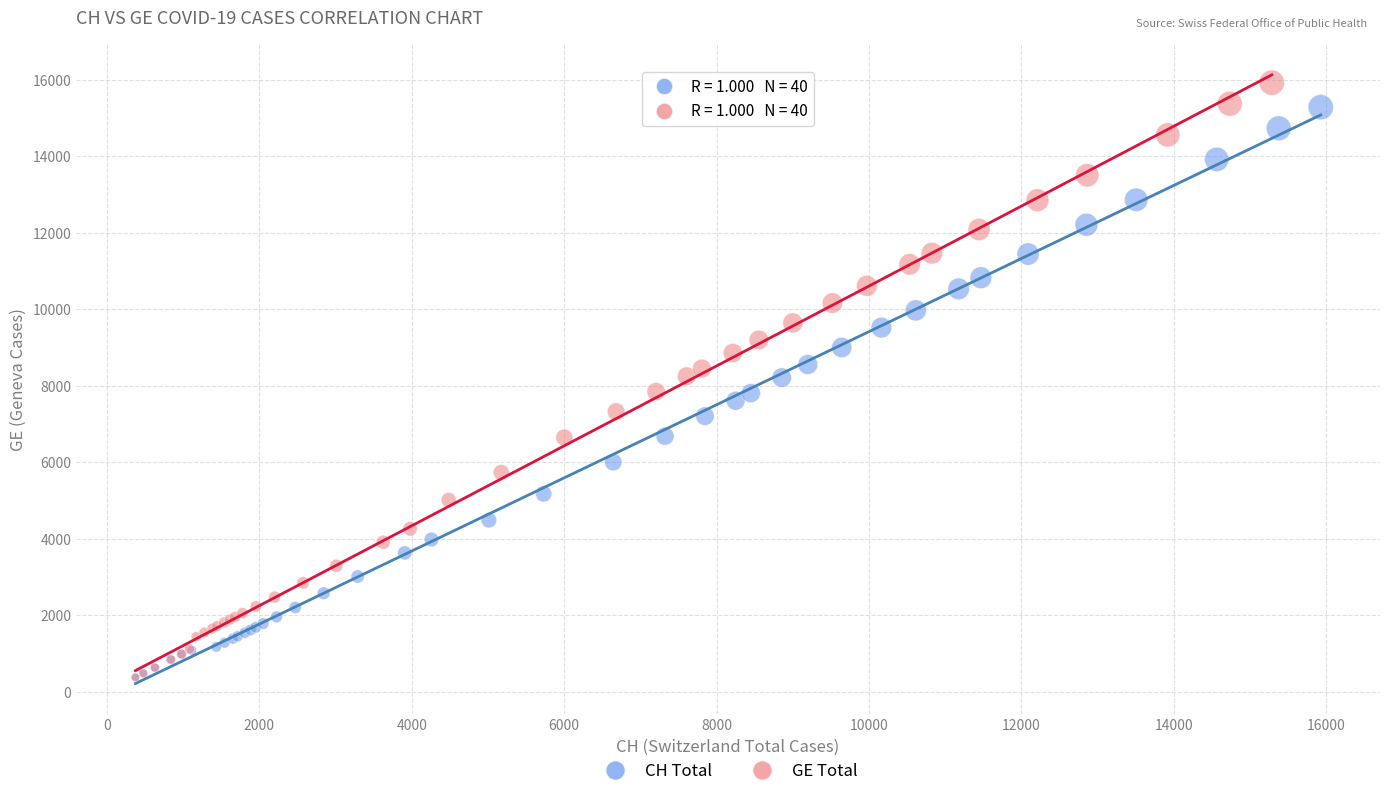

Which series has the widest spread of Y values?

GE Total